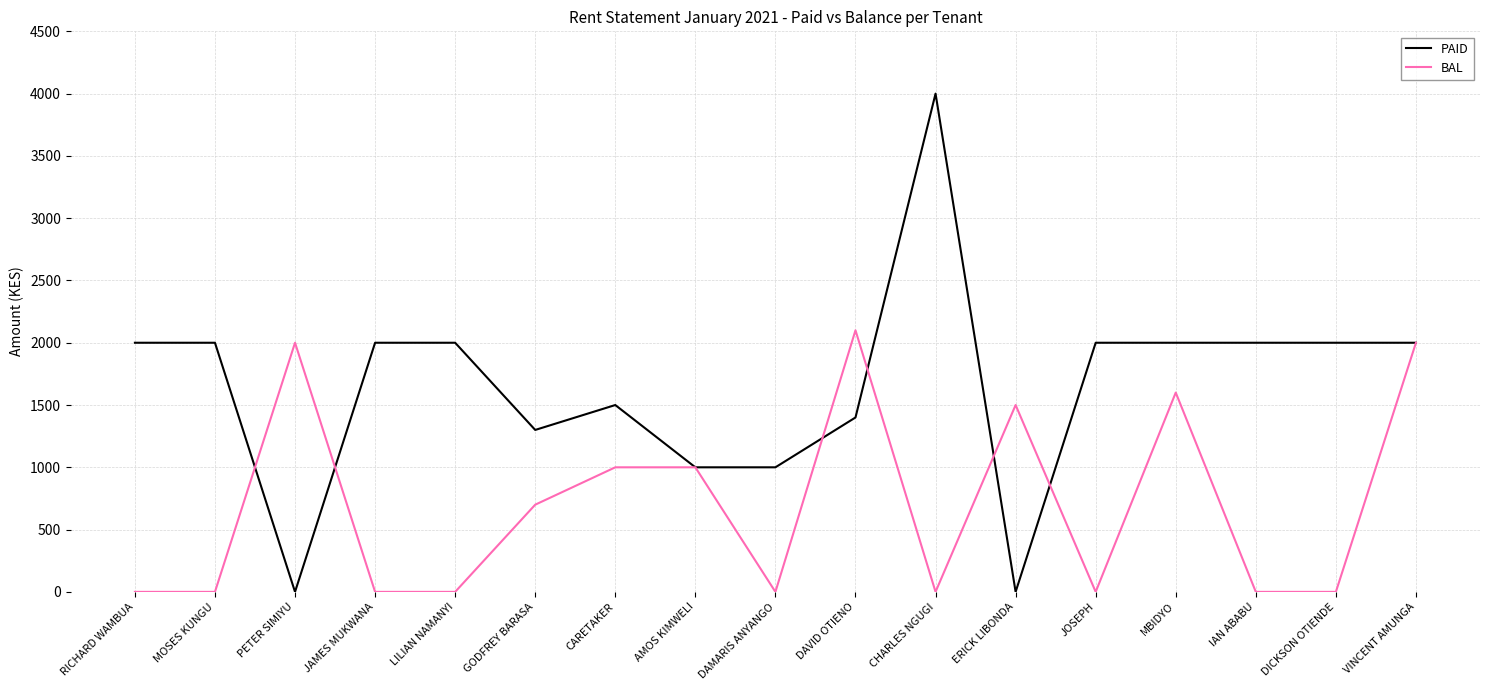

True or false: PAID has more than 1 points higher than both neighbors.

True